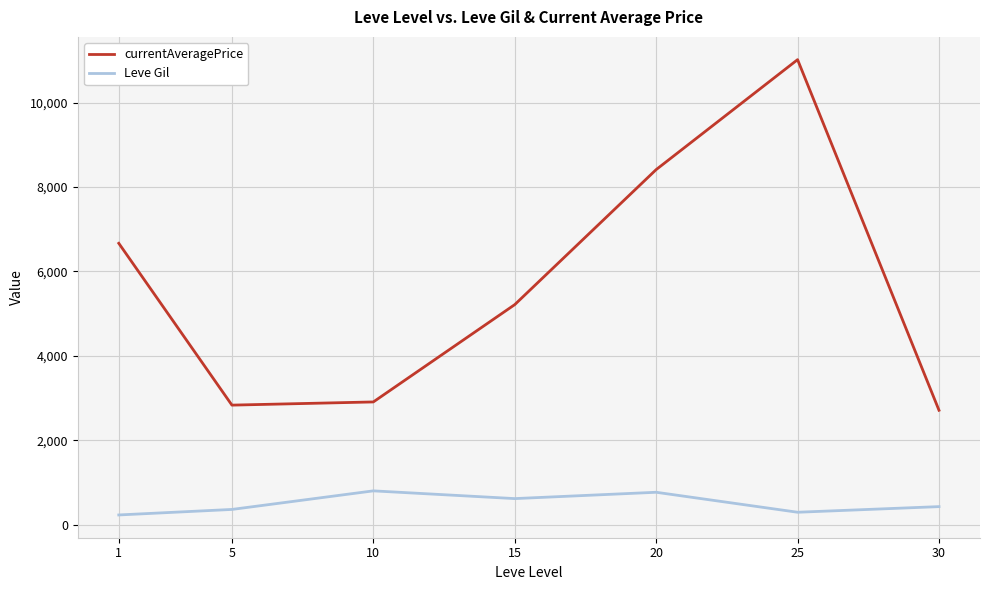

The value of currentAveragePrice at 1 is 6668.0. True or false?

True